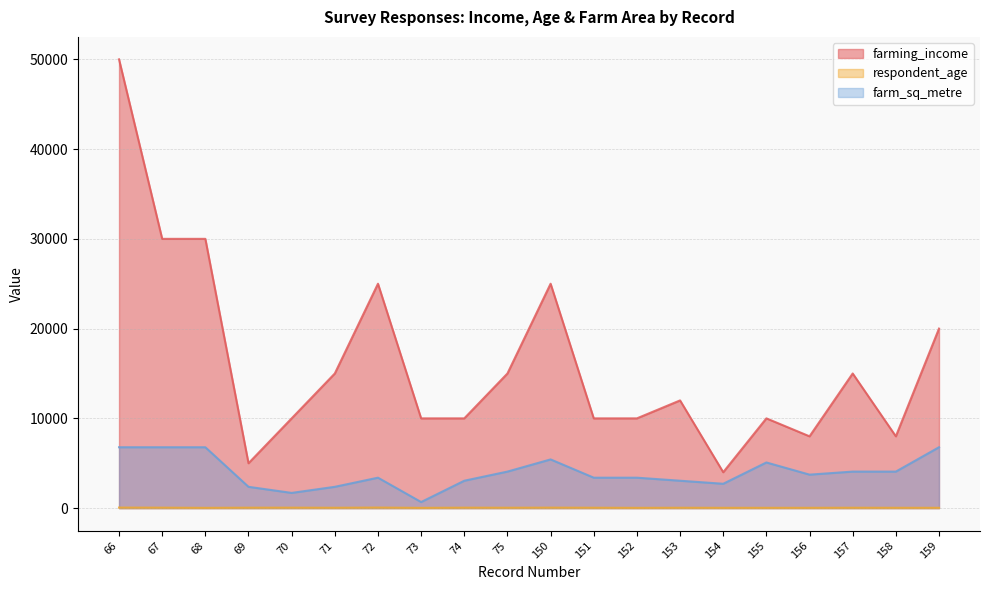

Reading left to right, what are all the values shown in this chart?

farming_income: 66=50000.0	67=30000.0	68=30000.0	69=5000.0	70=10000.0	71=15000.0	72=25000.0	73=10000.0	74=10000.0	75=15000.0	150=25000.0	151=10000.0	152=10000.0	153=12000.0	154=4000.0	155=10000.0	156=8000.0	157=15000.0	158=8000.0	159=20000.0
respondent_age: 66=62.0	67=53.0	68=32.0	69=50.0	70=52.0	71=42.0	72=64.0	73=30.0	74=52.0	75=45.0	150=55.0	151=45.0	152=32.0	153=42.0	154=35.0	155=36.0	156=36.0	157=44.0	158=38.0	159=36.0
farm_sq_metre: 66=6783.2	67=6783.2	68=6783.2	69=2374.1	70=1695.8	71=2374.1	72=3391.6	73=678.3	74=3052.4	75=4069.9	150=5426.6	151=3391.6	152=3391.6	153=3052.4	154=2713.3	155=5087.4	156=3730.8	157=4069.9	158=4069.9	159=6783.2